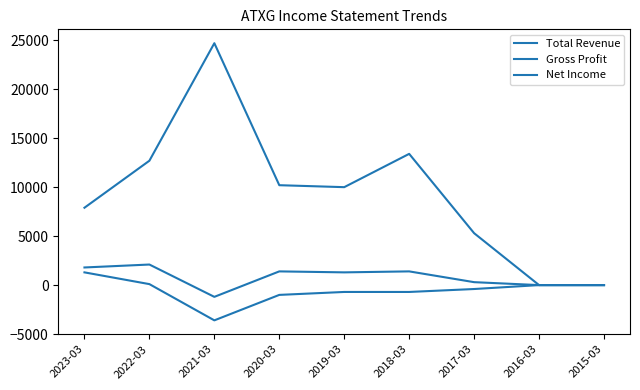

What is the sum of the Gross Profit values at 2020-03 and 2019-03?

2700